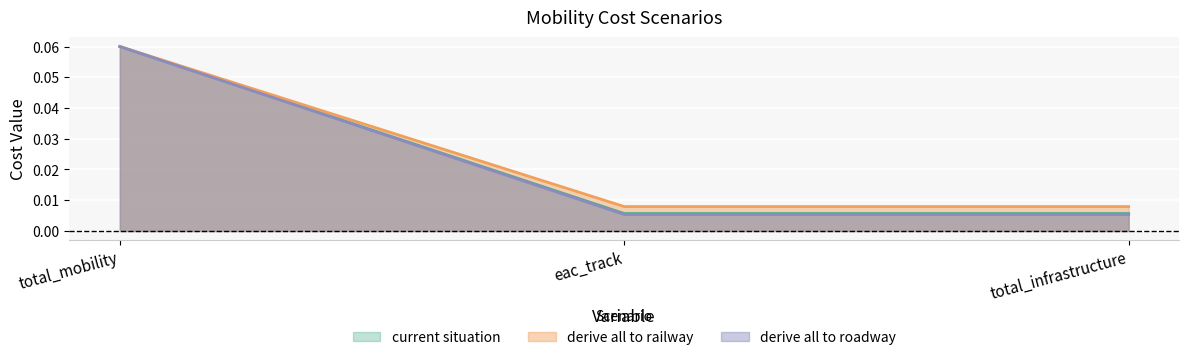

Reading left to right, what are all the values shown in this chart?

current situation: 0.1	0.0	0.0
derive all to railway: 0.1	0.0	0.0
derive all to roadway: 0.1	0.0	0.0